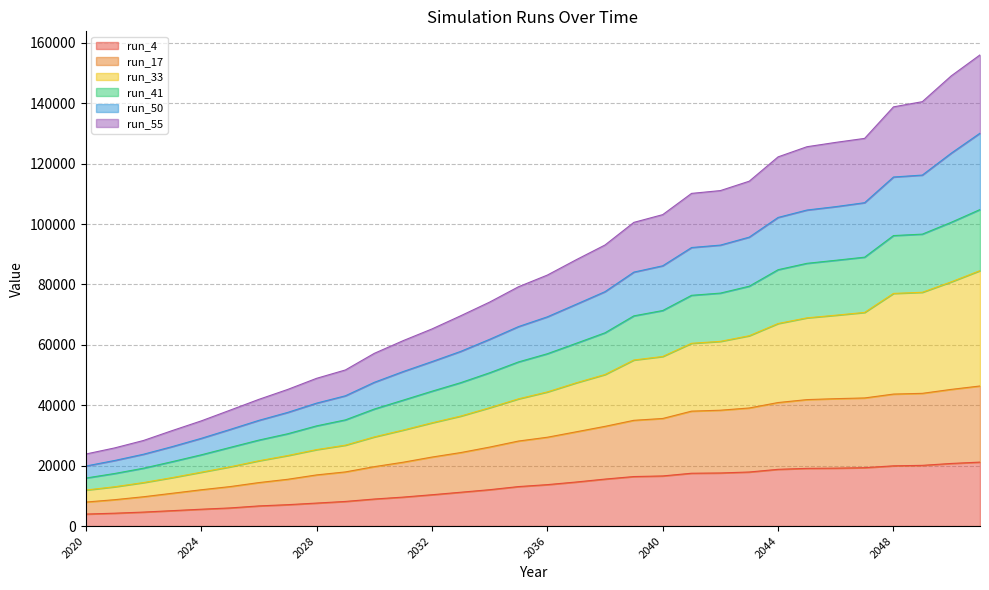

How many values in the run_41 series exceed 57069?

16